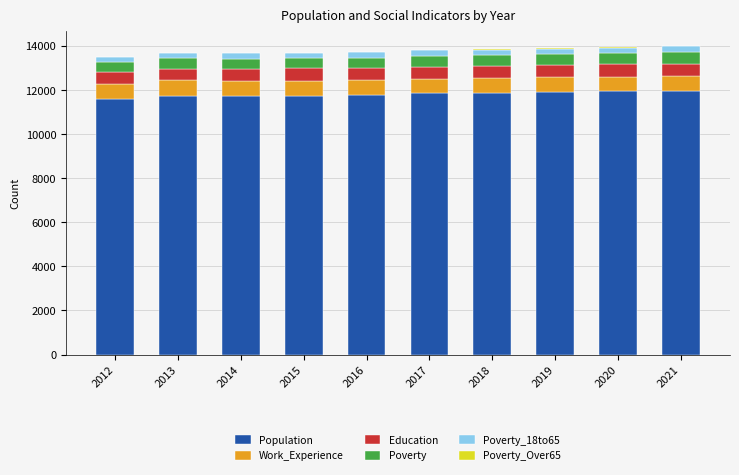

What is the maximum value for Population?

11976